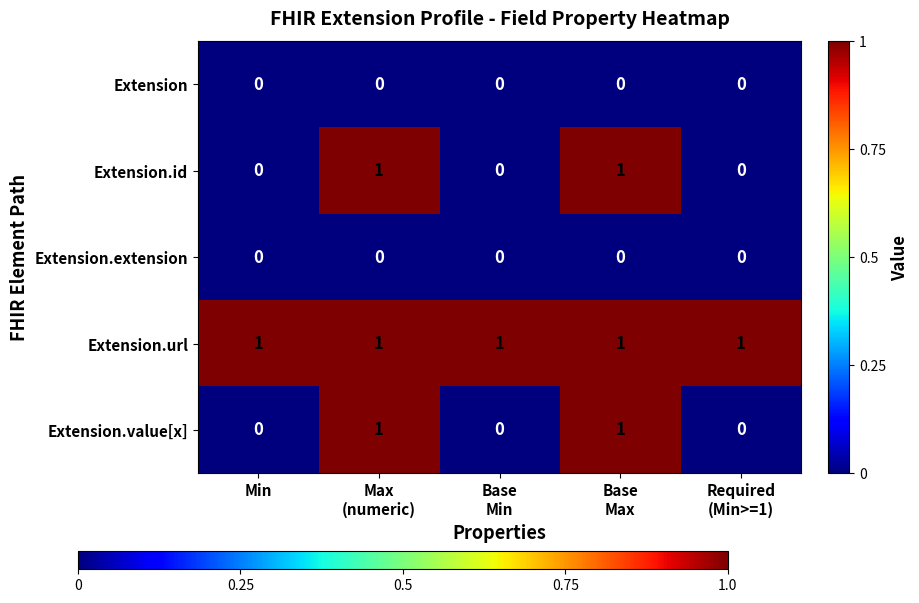

Which series has the largest total across all categories?

Extension.url